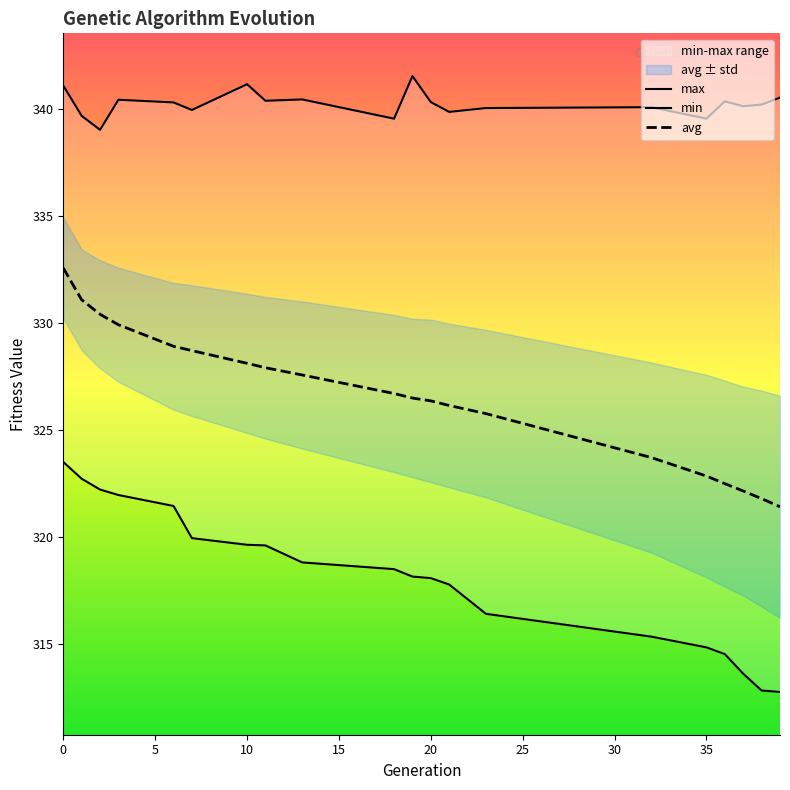

What is the highest value of the avg series?

332.6